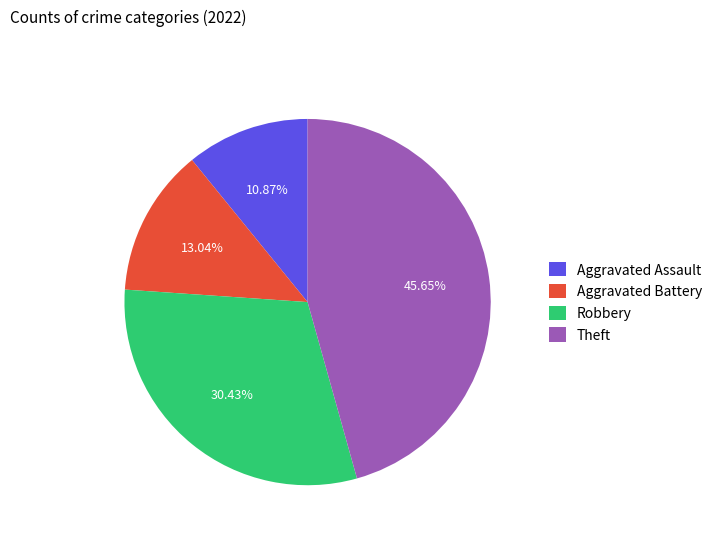

Count the number of slices in the pie.

4